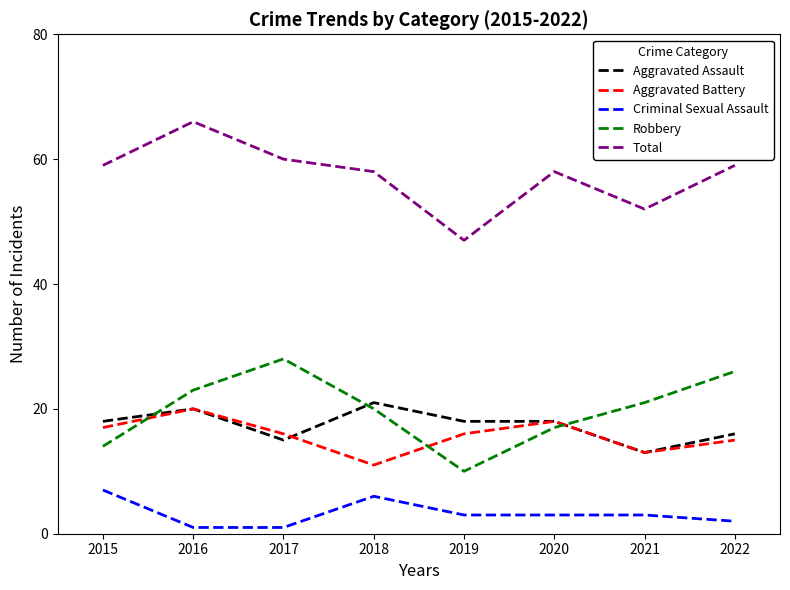

What is the average value of the Criminal Sexual Assault series?

3